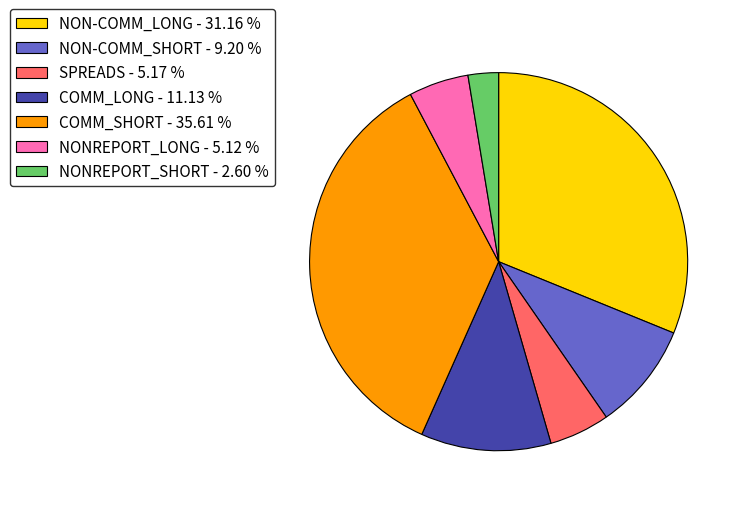

Do COMM_LONG - 11.13 % and COMM_SHORT - 35.61 % together represent more than half of the pie?

No